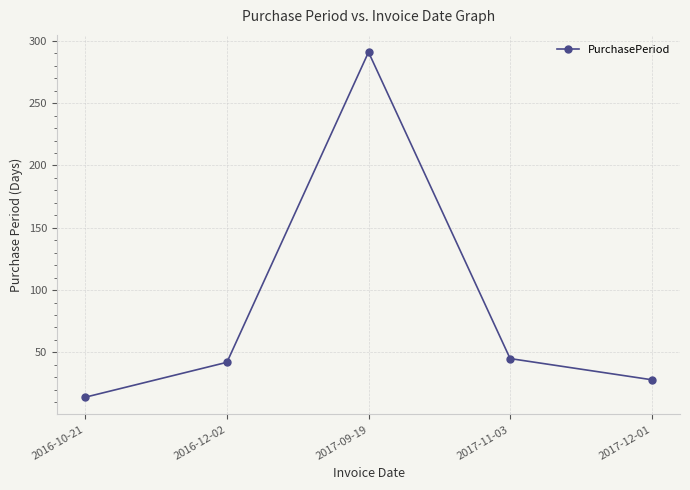

Count the number of categories in the chart.

5